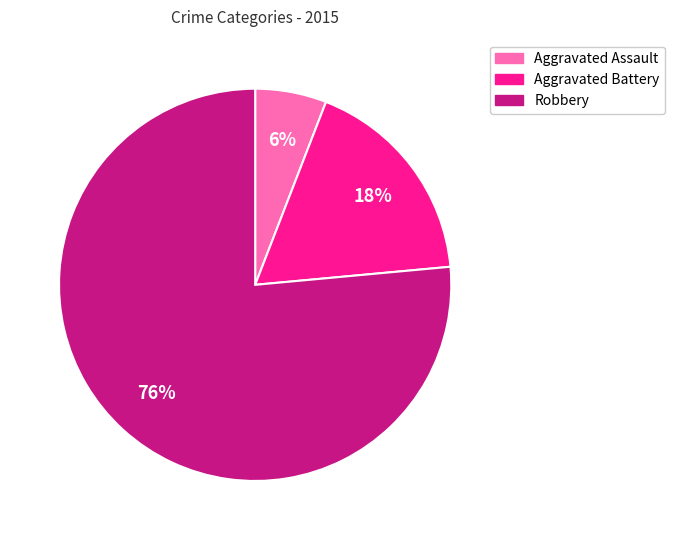

Is it true that Robbery is 76% of the pie?

True